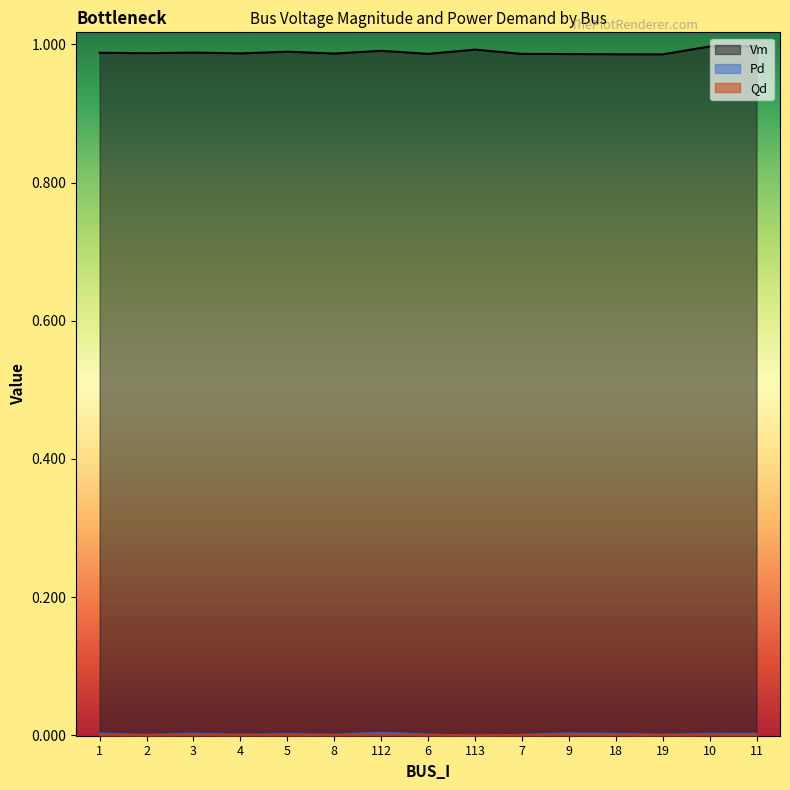

What position from the right is 2?

14